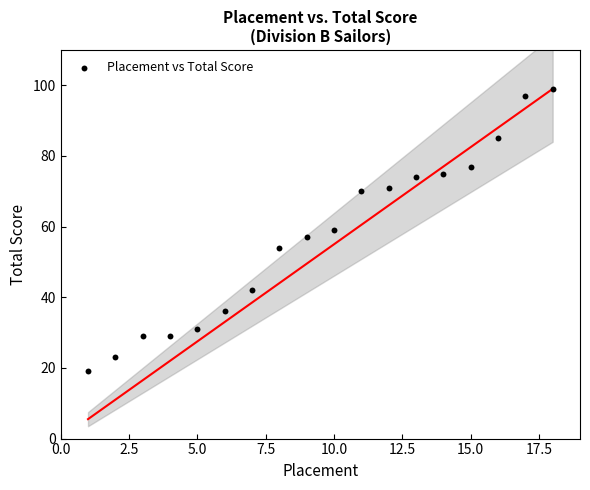

What is the range of Y values (max minus min)?

80